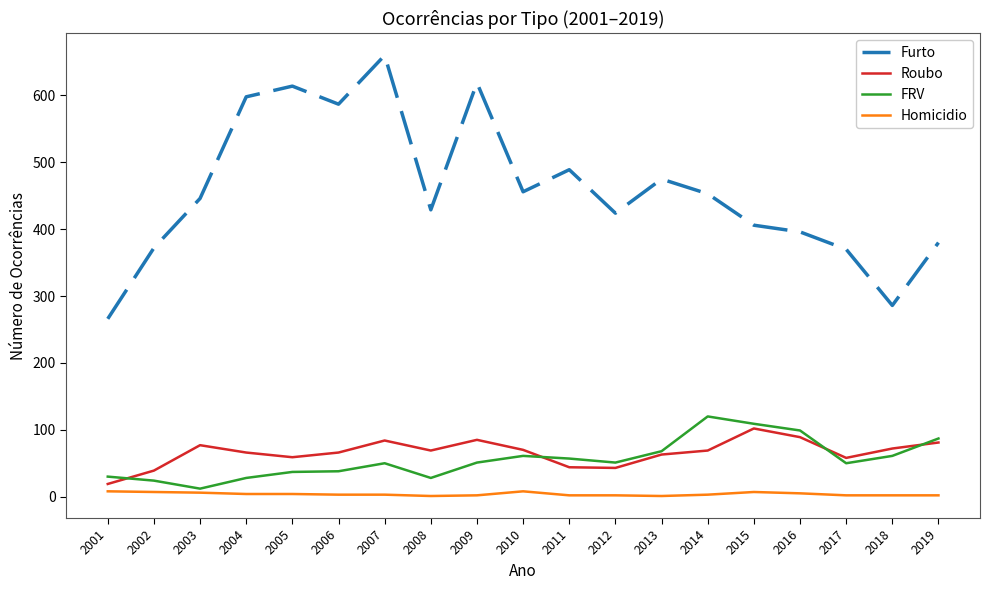

At 2012, list the series in order from smallest to largest.

Homicidio, Roubo, FRV, Furto